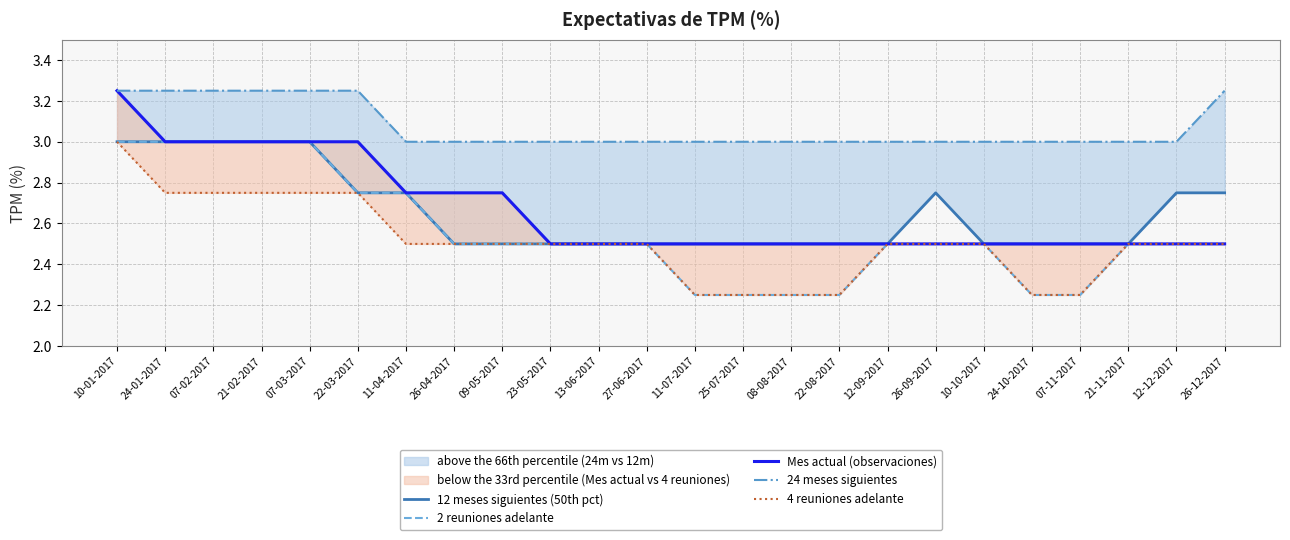

Read the Mes actual (observaciones) value at 07-02-2017.

3.0